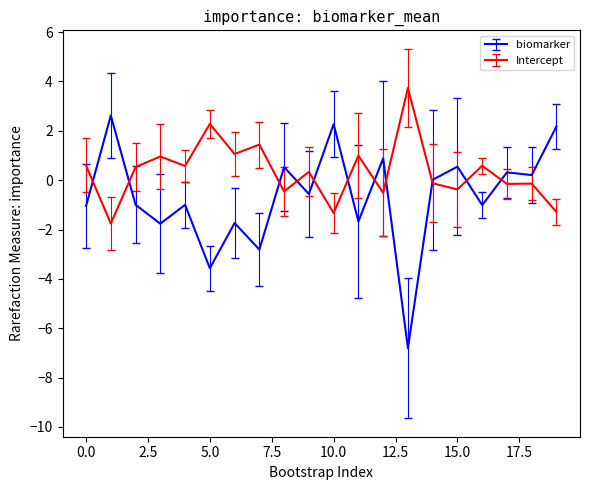

List the series in order of their overall mean, lowest first.

biomarker, Intercept